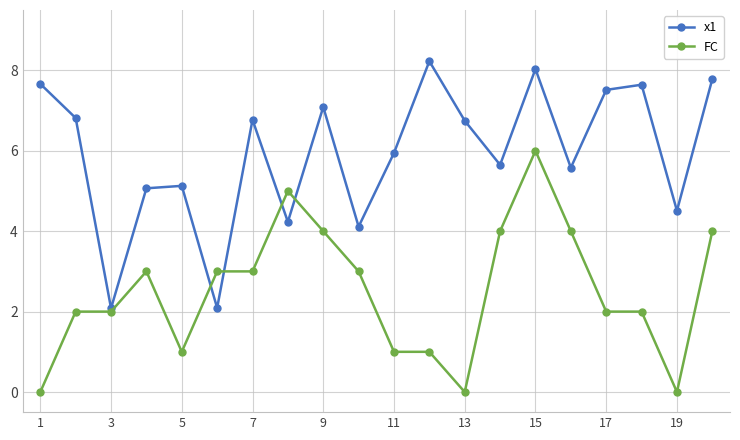

What is the value of the x1 point at the 3rd from the left?

2.1